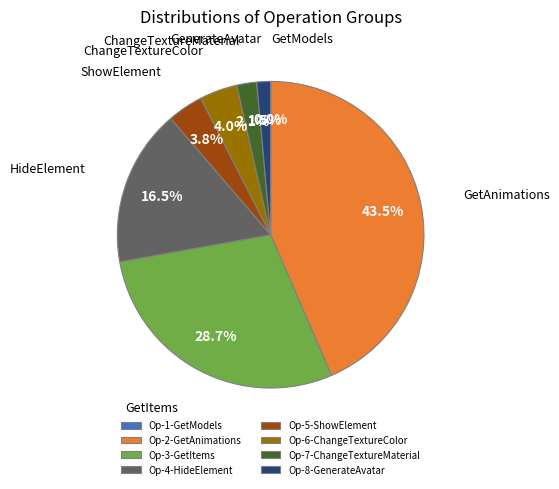

Approximately how many times larger is the value at Op-5-ShowElement compared to Op-7-ChangeTextureMaterial?

1.8